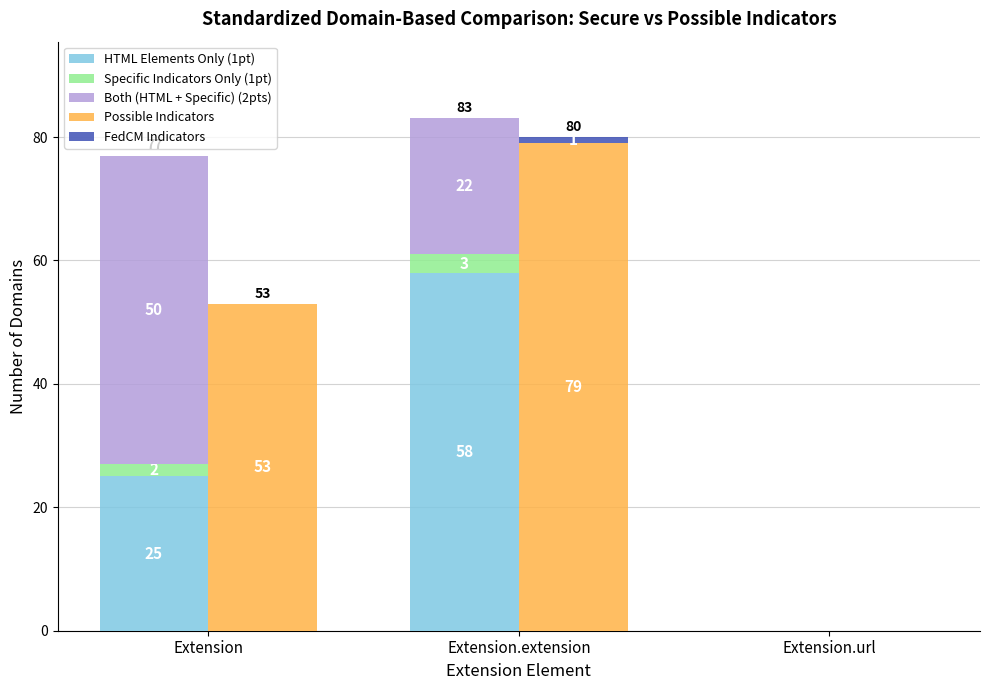

True or false: FedCM Indicators has a value of -1 at Extension.url.

False